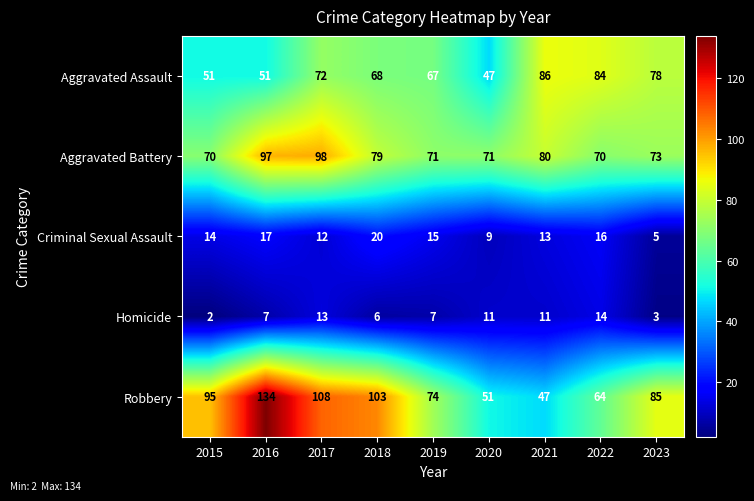

What value does the Robbery series have at 2020?

51